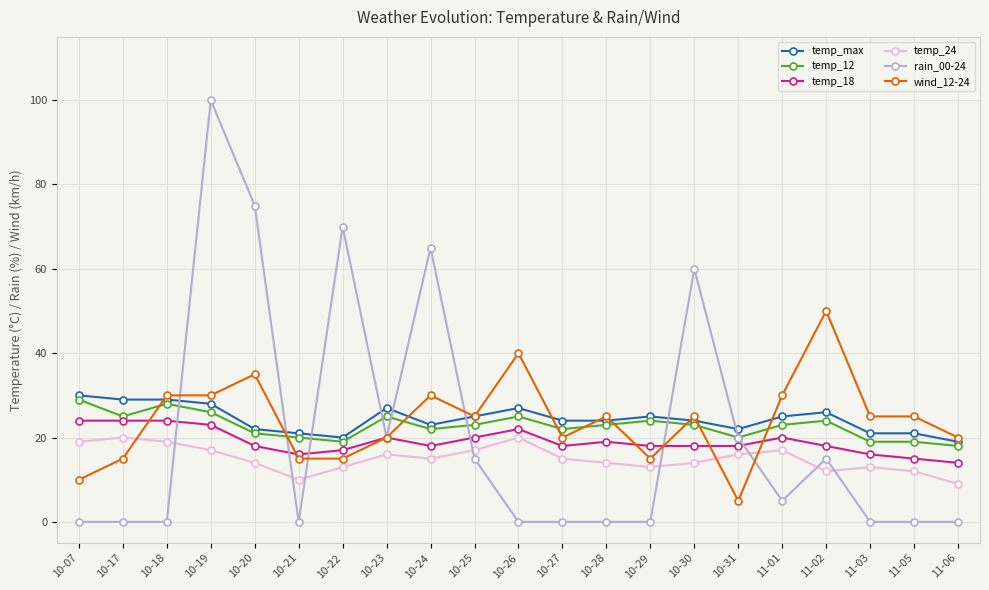

Reading left to right, extract all data points from this chart.

temp_max: 10-07=30	10-17=29	10-18=29	10-19=28	10-20=22	10-21=21	10-22=20	10-23=27	10-24=23	10-25=25	10-26=27	10-27=24	10-28=24	10-29=25	10-30=24	10-31=22	11-01=25	11-02=26	11-03=21	11-05=21	11-06=19
temp_12: 10-07=29	10-17=25	10-18=28	10-19=26	10-20=21	10-21=20	10-22=19	10-23=25	10-24=22	10-25=23	10-26=25	10-27=22	10-28=23	10-29=24	10-30=23	10-31=20	11-01=23	11-02=24	11-03=19	11-05=19	11-06=18
temp_18: 10-07=24	10-17=24	10-18=24	10-19=23	10-20=18	10-21=16	10-22=17	10-23=20	10-24=18	10-25=20	10-26=22	10-27=18	10-28=19	10-29=18	10-30=18	10-31=18	11-01=20	11-02=18	11-03=16	11-05=15	11-06=14
temp_24: 10-07=19	10-17=20	10-18=19	10-19=17	10-20=14	10-21=10	10-22=13	10-23=16	10-24=15	10-25=17	10-26=20	10-27=15	10-28=14	10-29=13	10-30=14	10-31=16	11-01=17	11-02=12	11-03=13	11-05=12	11-06=9
rain_00-24: 10-07=0	10-17=0	10-18=0	10-19=100	10-20=75	10-21=0	10-22=70	10-23=20	10-24=65	10-25=15	10-26=0	10-27=0	10-28=0	10-29=0	10-30=60	10-31=20	11-01=5	11-02=15	11-03=0	11-05=0	11-06=0
wind_12-24: 10-07=10	10-17=15	10-18=30	10-19=30	10-20=35	10-21=15	10-22=15	10-23=20	10-24=30	10-25=25	10-26=40	10-27=20	10-28=25	10-29=15	10-30=25	10-31=5	11-01=30	11-02=50	11-03=25	11-05=25	11-06=20